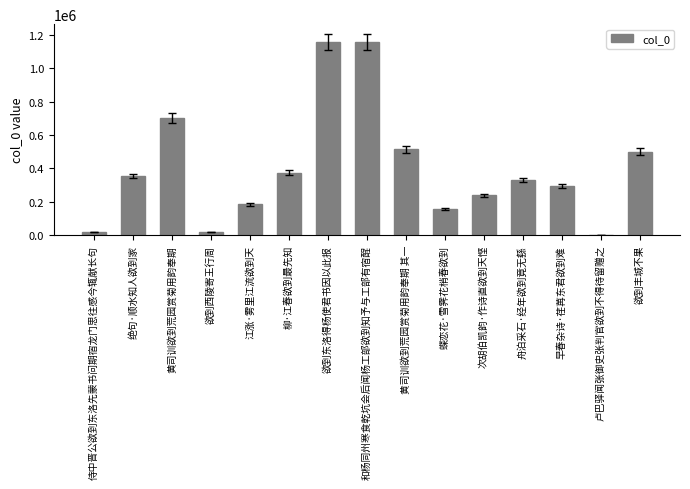

What is the ratio of the value at 欲到丰城不果 to the value at 欲到东洛得杨使君书因以此报?

0.4